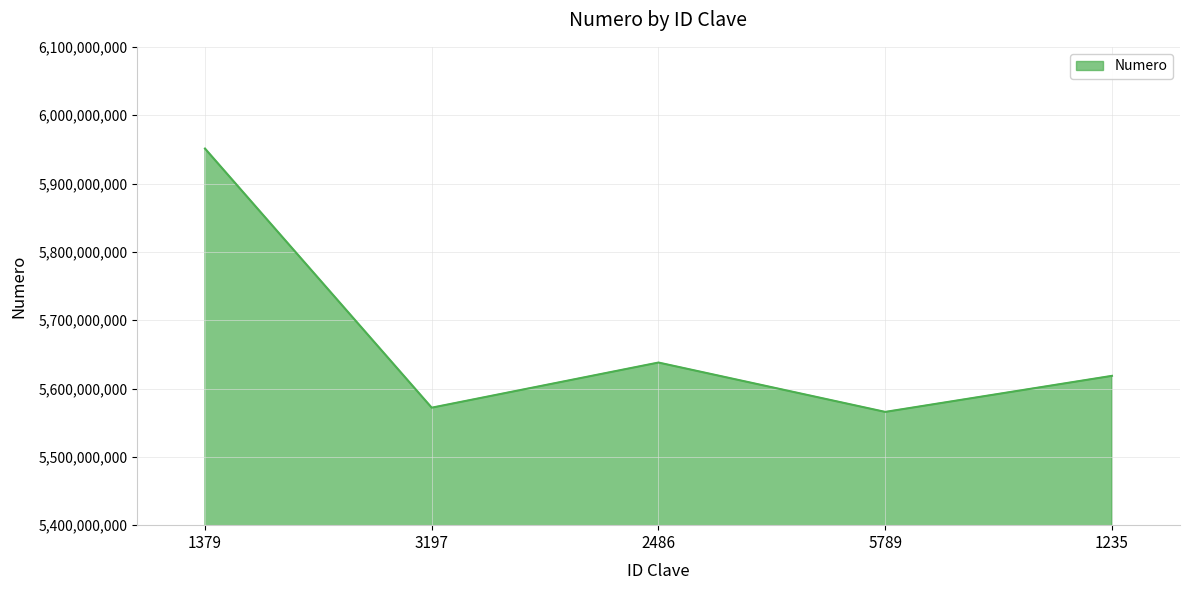

How many lines are shown in the chart?

1